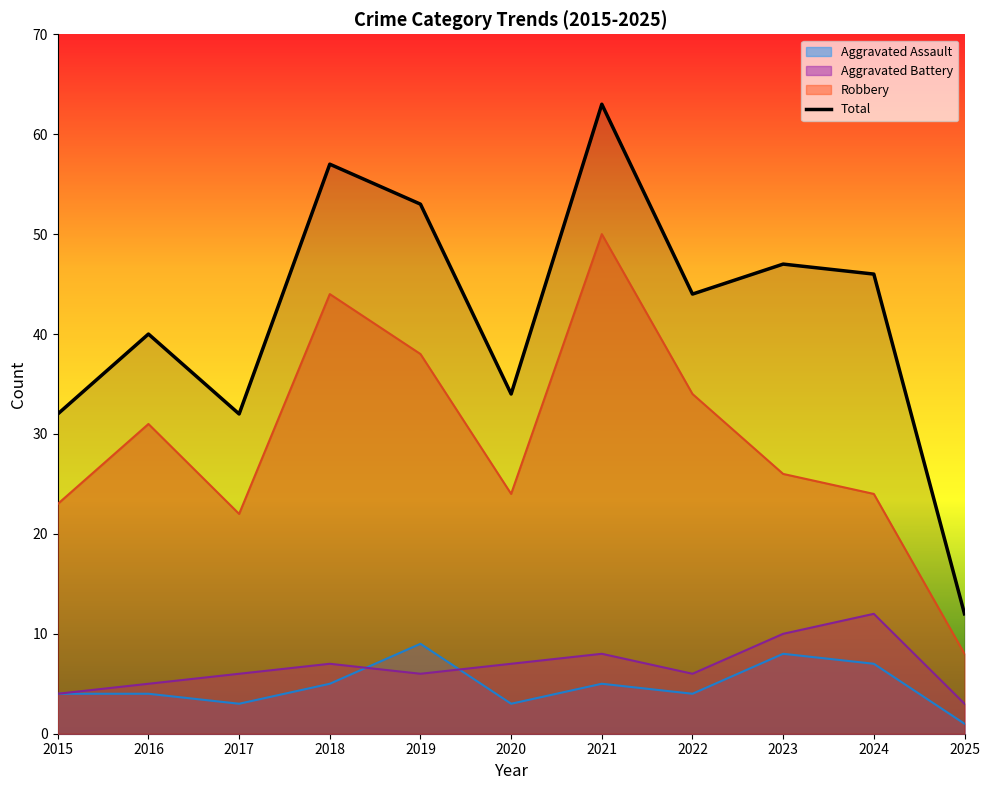

At which label does the data first exceed 44?

2018